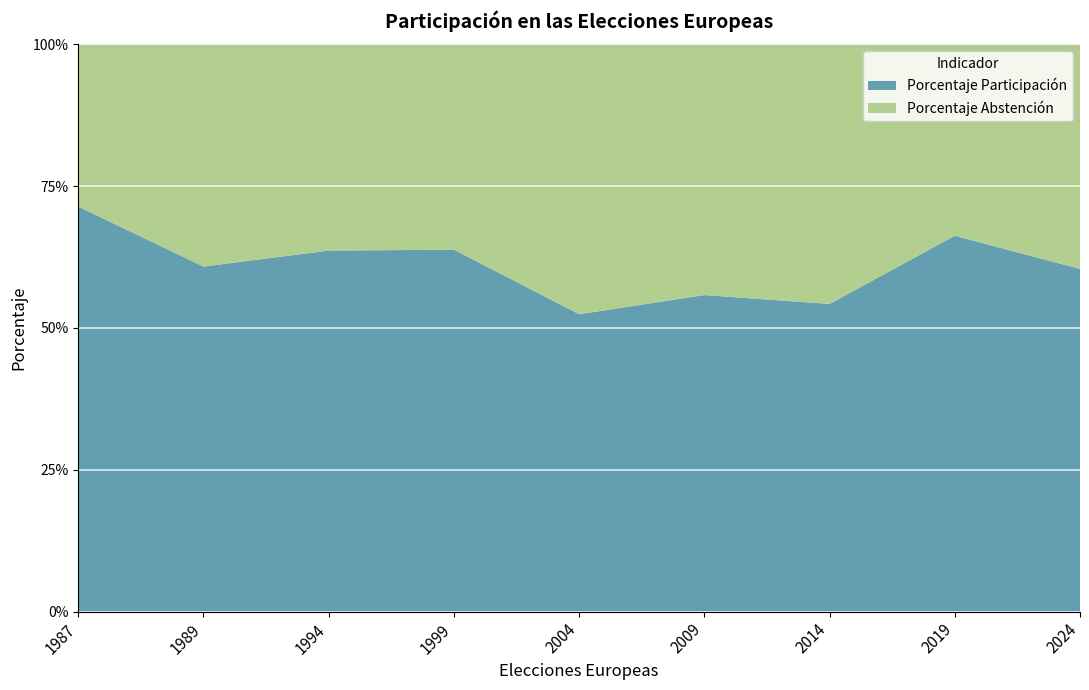

Reading left to right, what are all the values shown in this chart?

Porcentaje Participación: 0.7	0.6	0.6	0.6	0.5	0.6	0.5	0.7	0.6
Porcentaje Abstención: 0.3	0.4	0.4	0.4	0.5	0.4	0.5	0.3	0.4